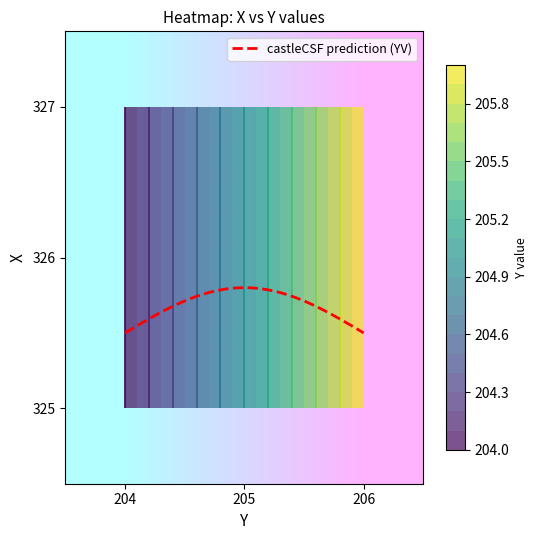

Which label corresponds to the smallest value in the chart?

204